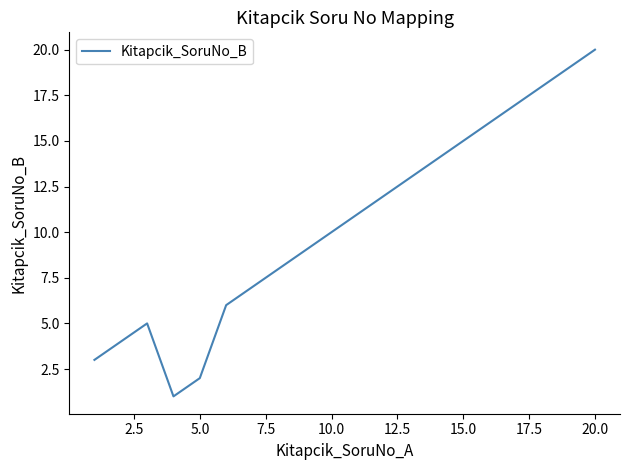

What is the greatest value displayed?

20